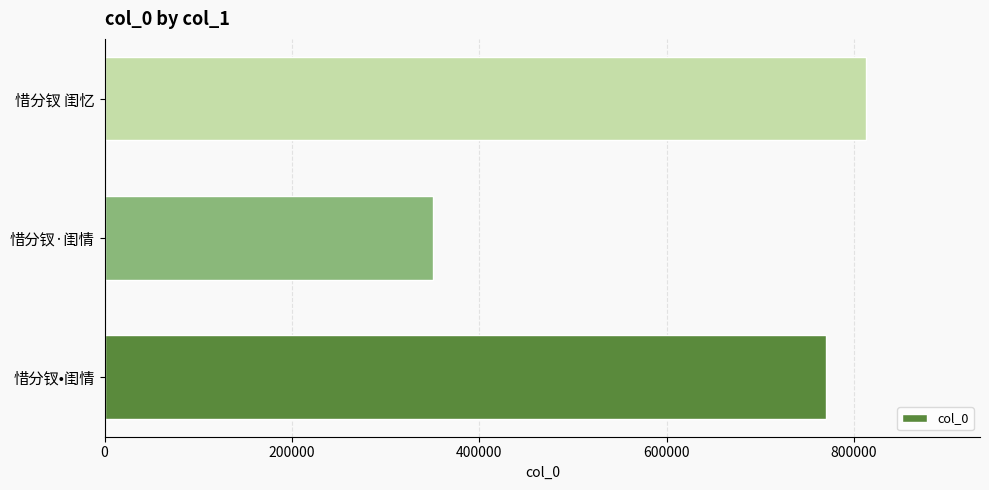

Rank the categories by value from lowest to highest.

惜分钗·闺情, 惜分钗•闺情, 惜分钗 闺忆